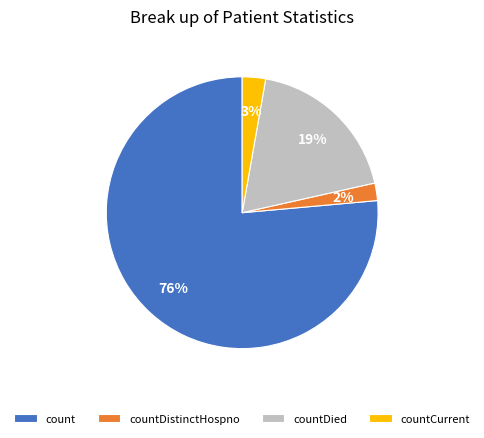

Is the sum of countDistinctHospno and countDied greater than half?

No